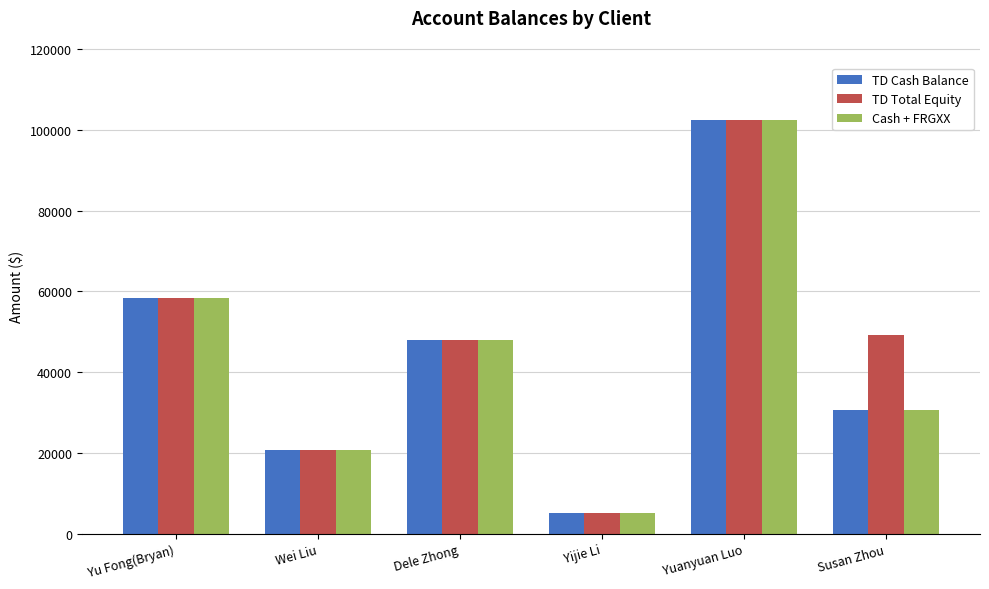

Which label corresponds to the largest value in the chart?

Yuanyuan Luo